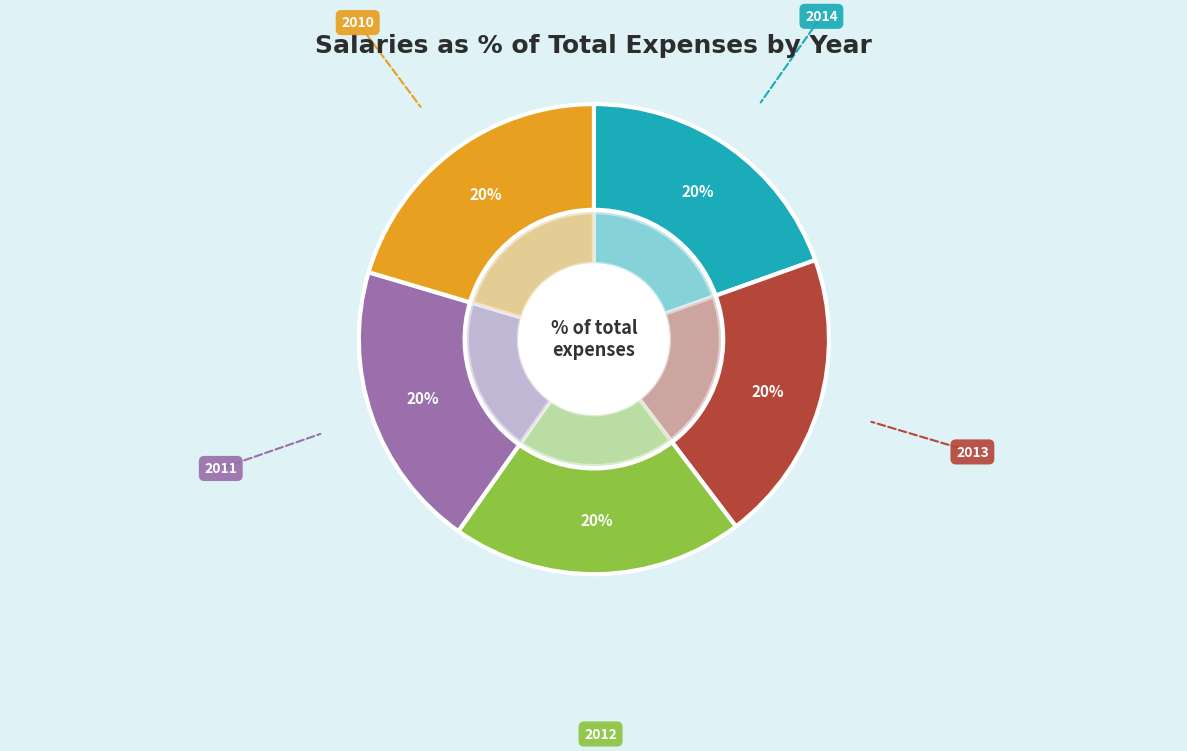

The 2011 slice represents 34% of the pie. True or false?

False